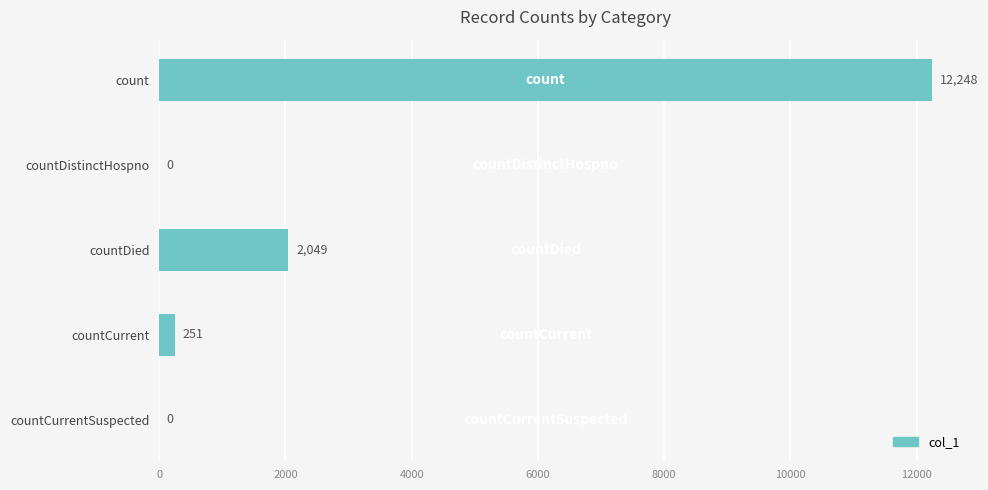

Are the bars horizontal?

Yes